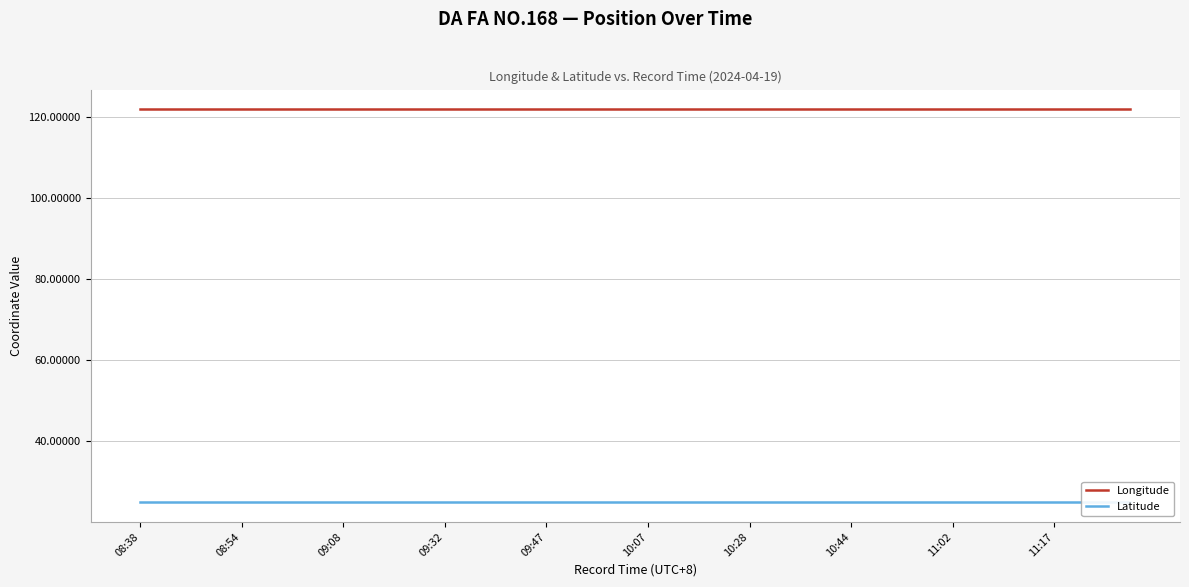

Which series has the widest spread of values?

Latitude